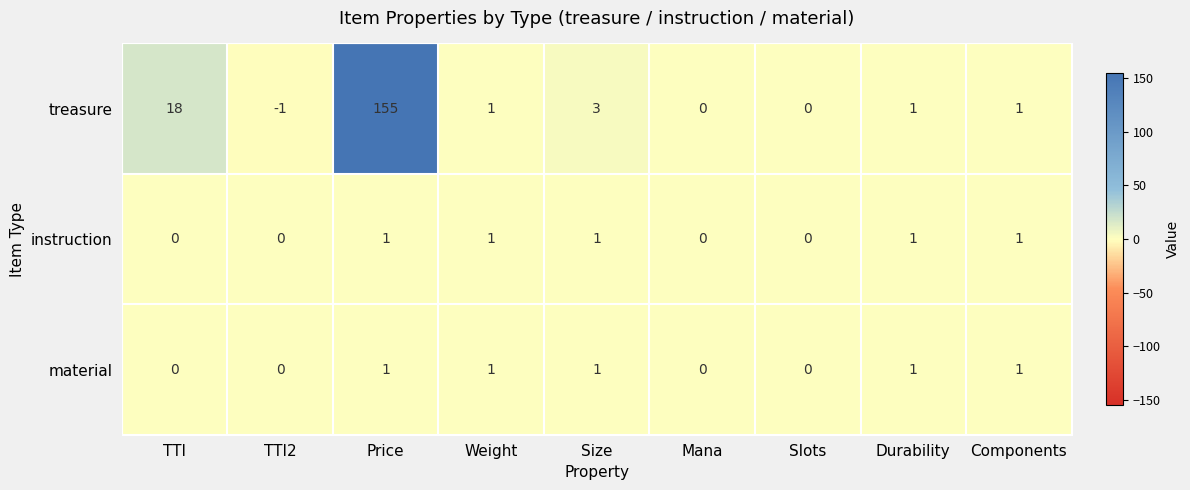

At which label does treasure reach its peak?

Price